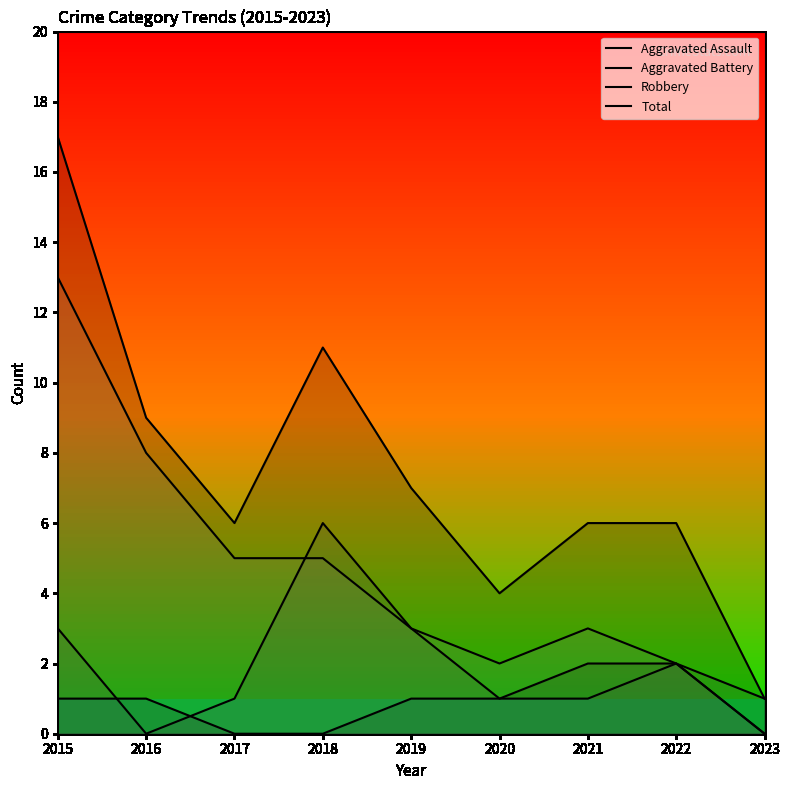

Reading left to right, transcribe all the data shown in this chart.

Aggravated Assault: 1	1	0	0	1	1	2	2	0
Aggravated Battery: 3	0	1	6	3	1	1	2	1
Robbery: 13	8	5	5	3	2	3	2	0
Total: 17	9	6	11	7	4	6	6	1